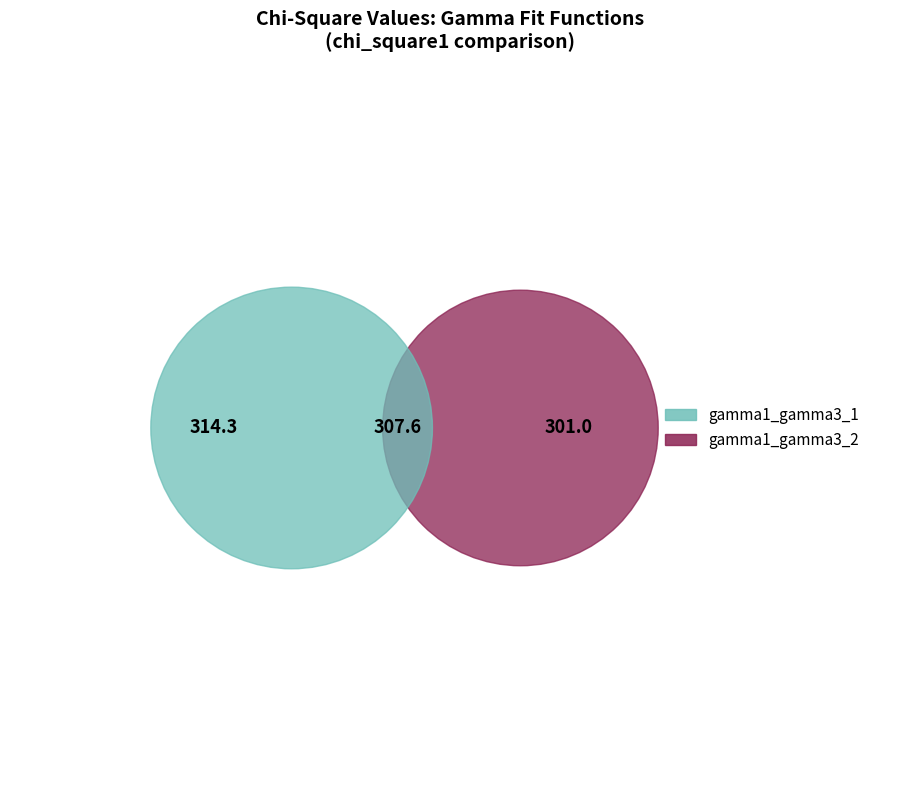

To the nearest percent, what is the combined percentage of gamma1_gamma3_2 and gamma1_gamma3_1?

100%